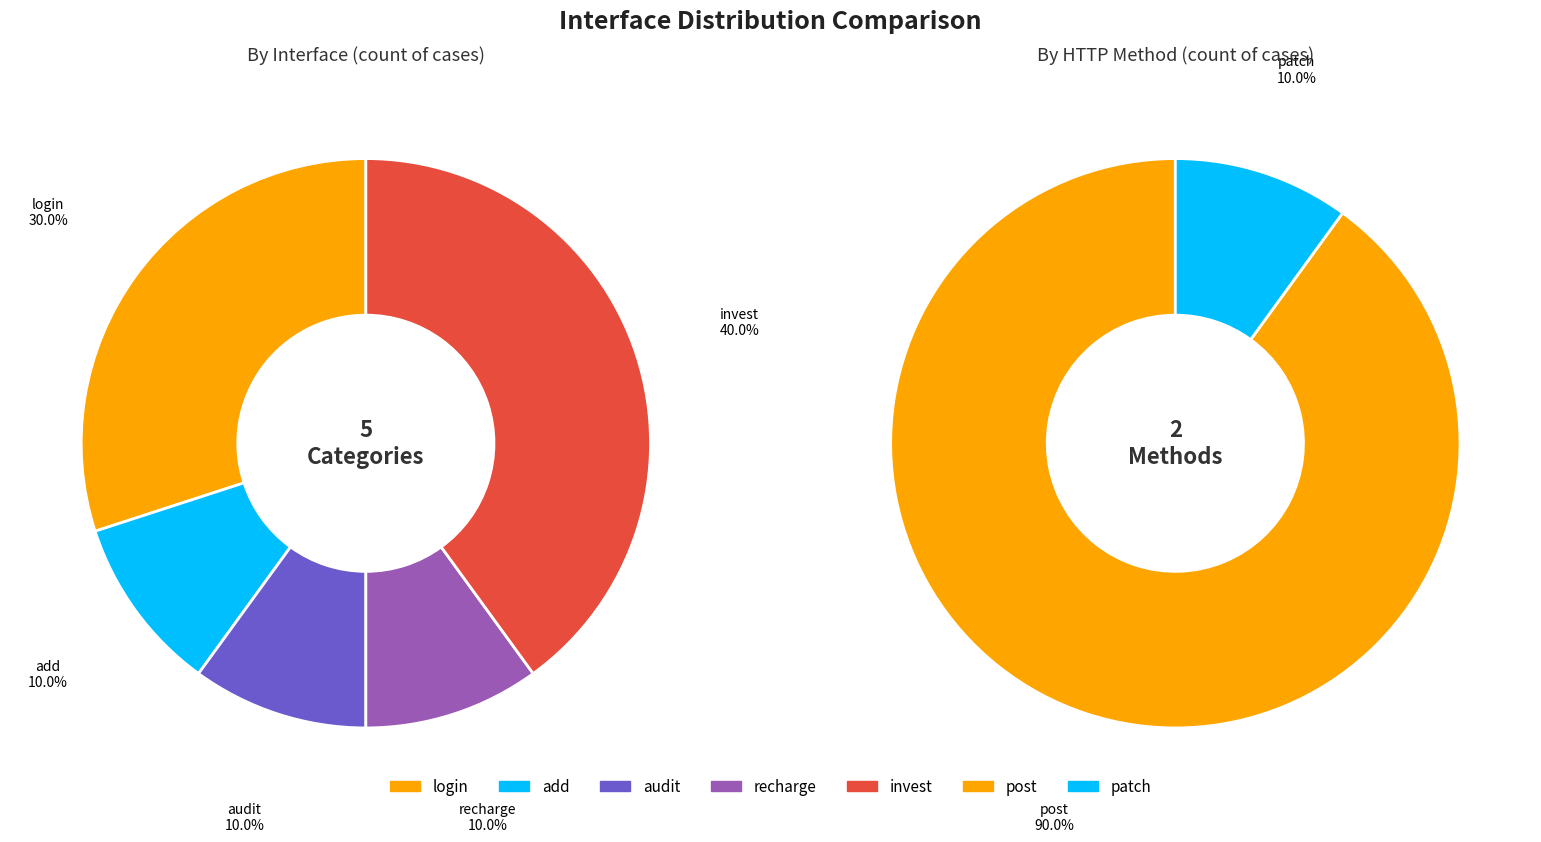

What is the change in value from add to invest?

+3